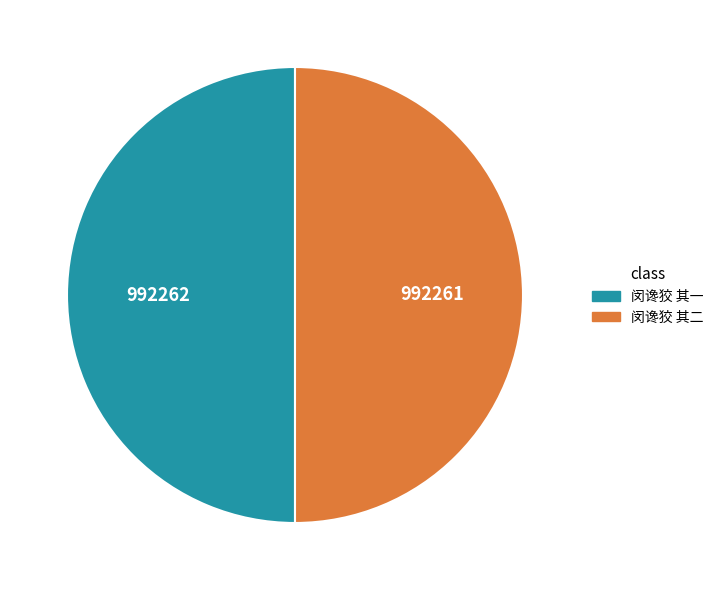

Approximately how many times larger is the value at 闵谗狡 其一 compared to 闵谗狡 其二?

1.0